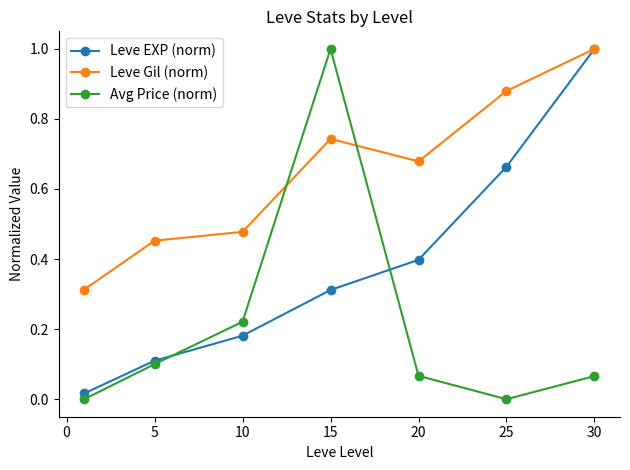

After their last crossing, which series has the higher values: Leve Gil (norm) or Avg Price (norm)?

Leve Gil (norm)